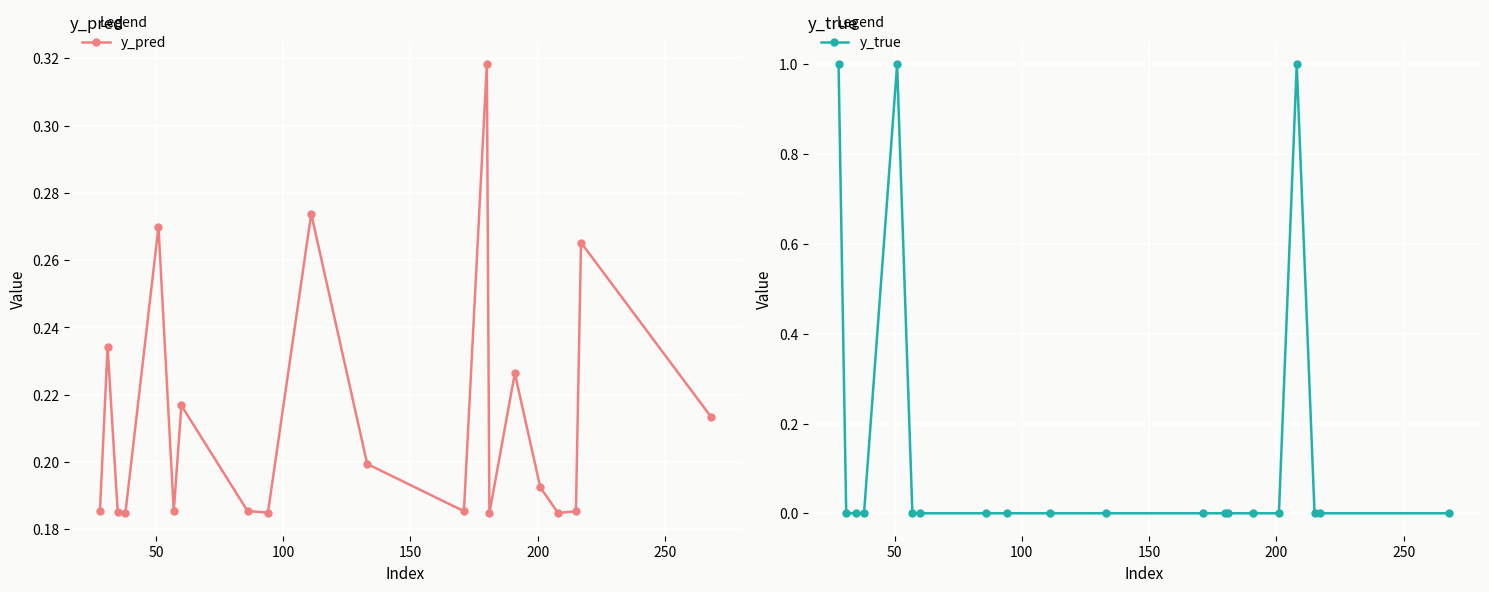

True or false: y_true has more than 1 interior local peaks.

True